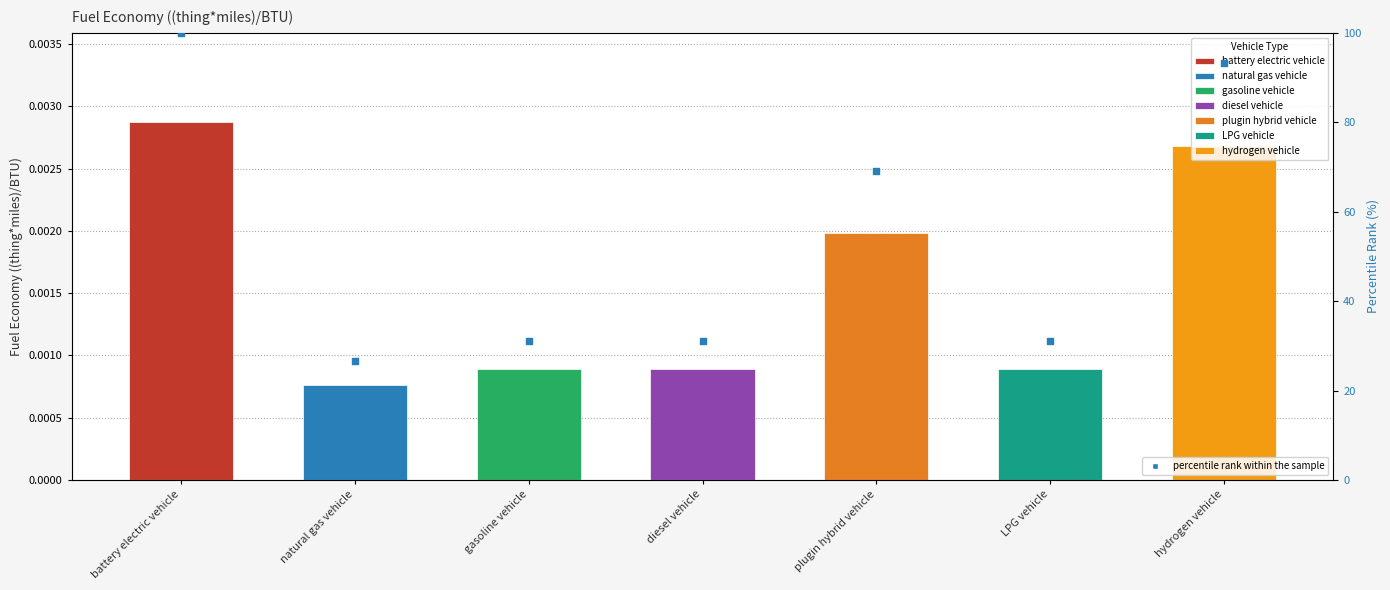

Approximately how many times larger is the value at plugin hybrid vehicle compared to gasoline vehicle?

2.2